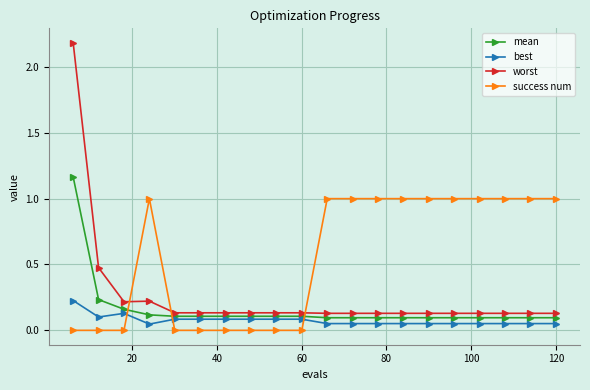

True or false: worst has more than 0 points higher than both neighbors.

True